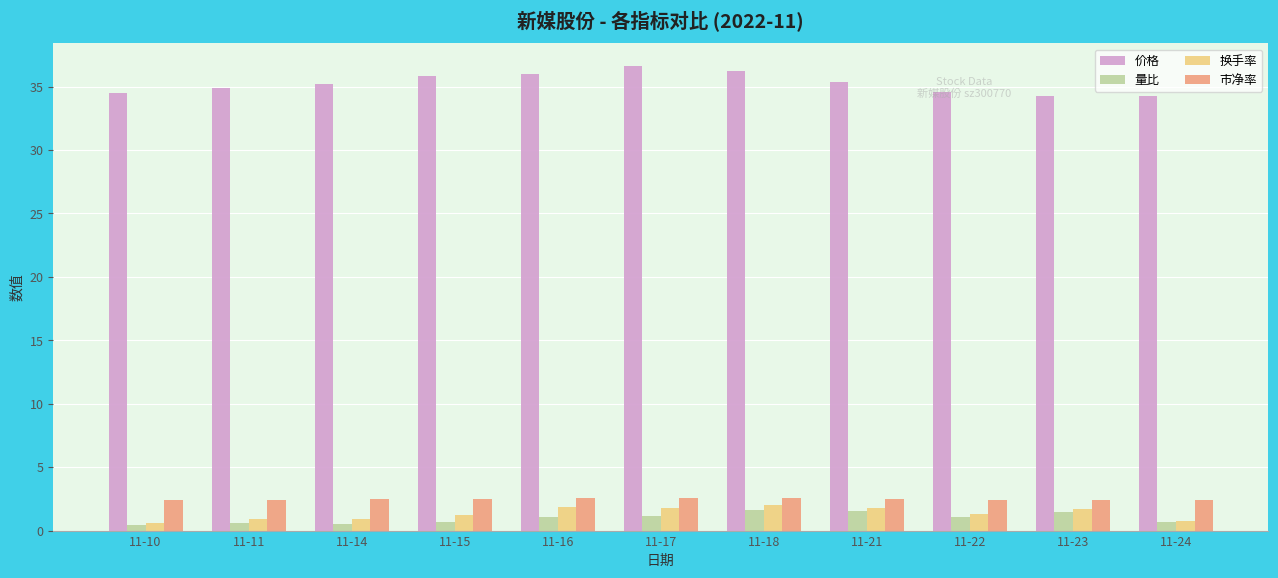

What is the maximum value shown in the chart?

36.6